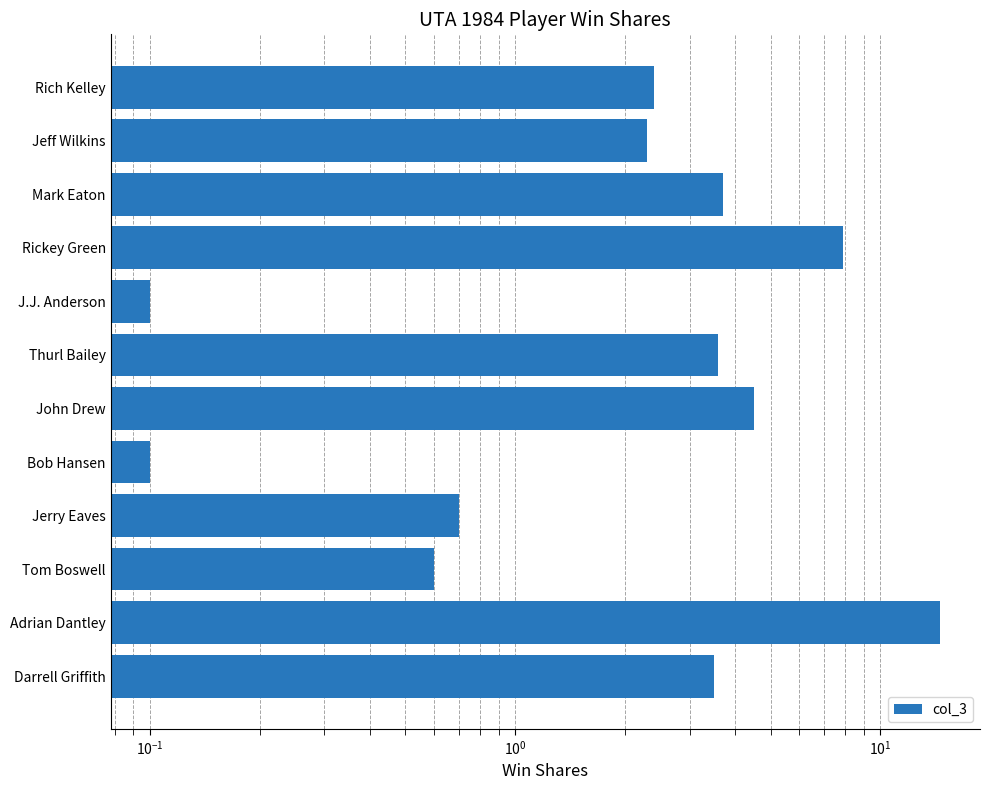

What is the average value?

3.7